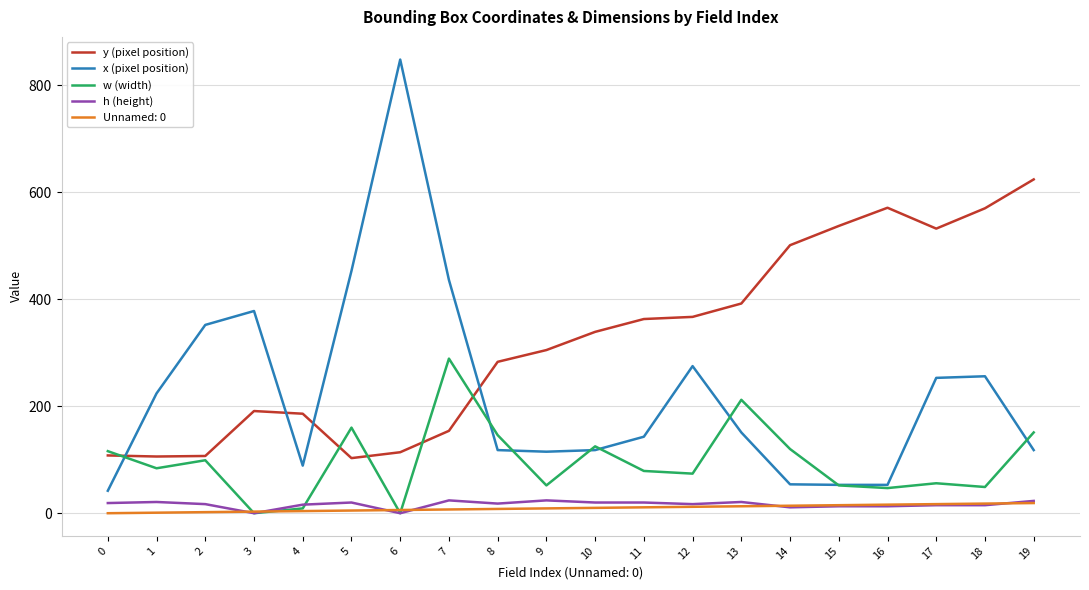

Which series changed the most between 9 and 12?

x (pixel position)